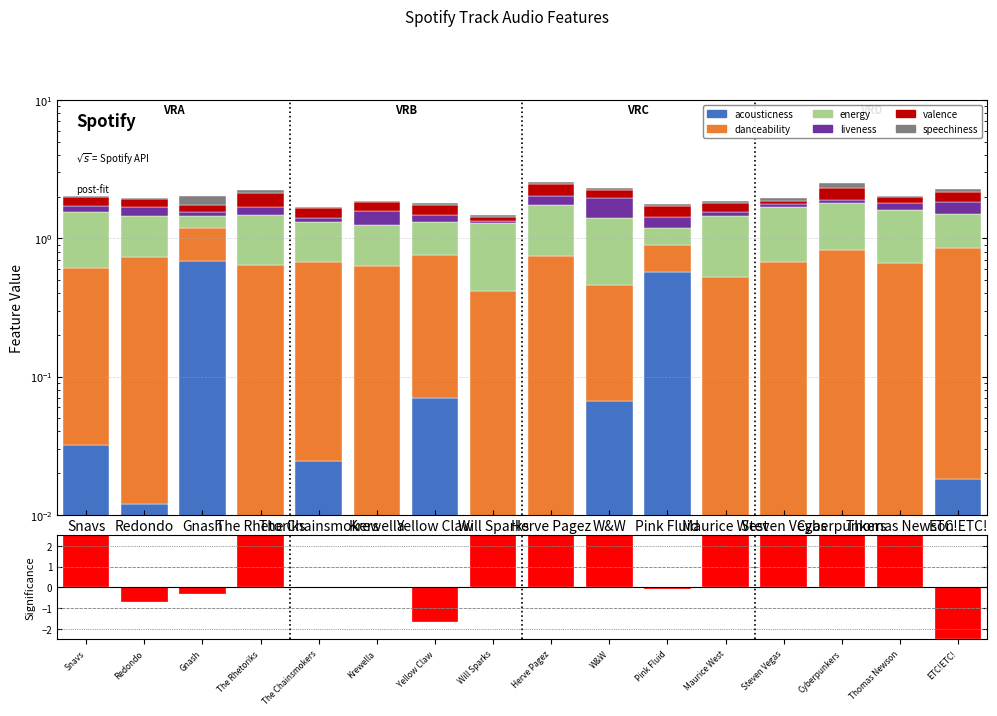

What is the difference between the maximum and minimum values in the danceability series?

0.5